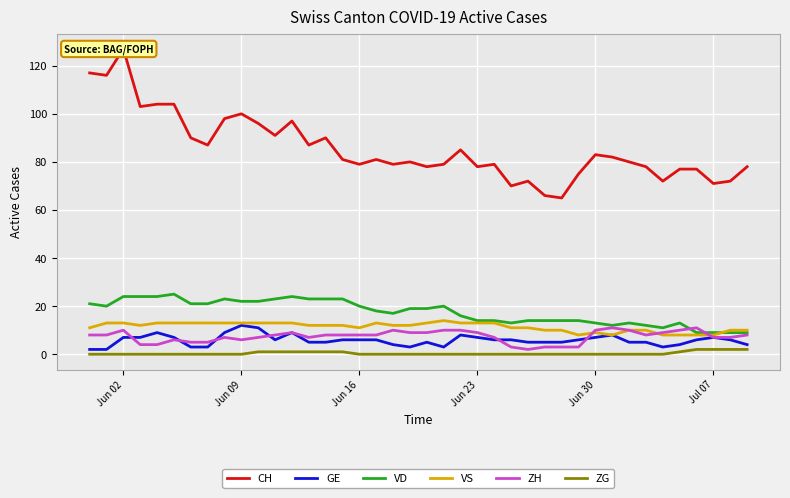

True or false: VS and ZG intersect in this chart.

False